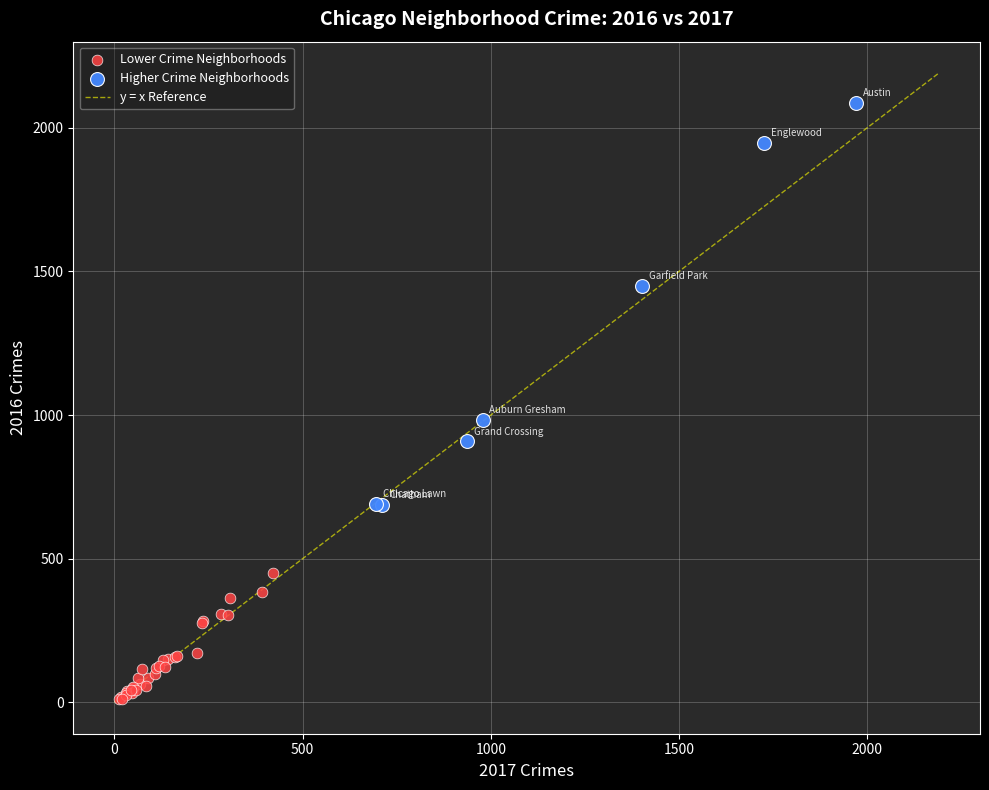

Which series has the largest Y range (max minus min)?

Higher Crime Neighborhoods